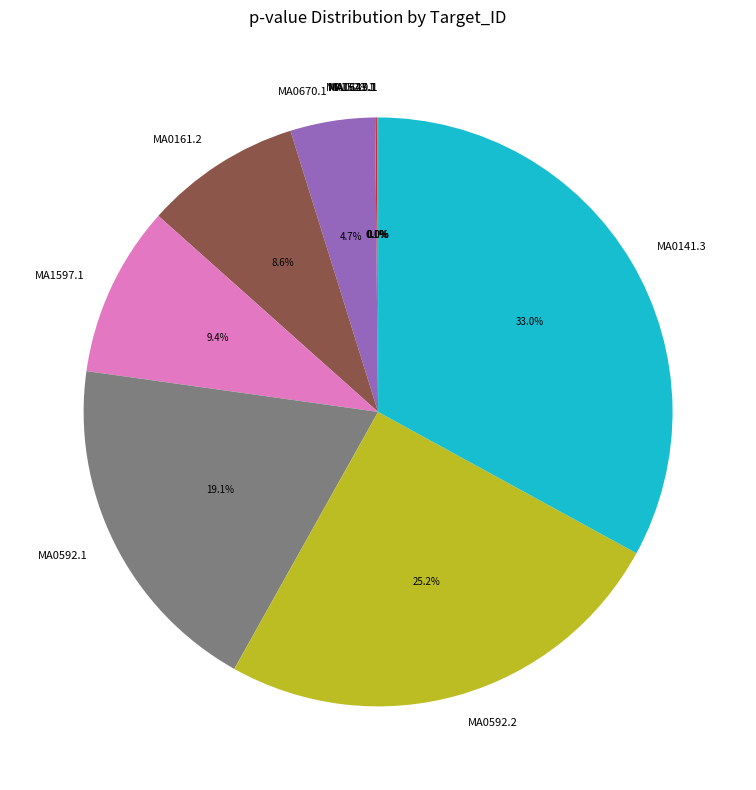

To the nearest percent, what is the difference between the MA0161.2 and MA0670.1 slice percentages?

4%